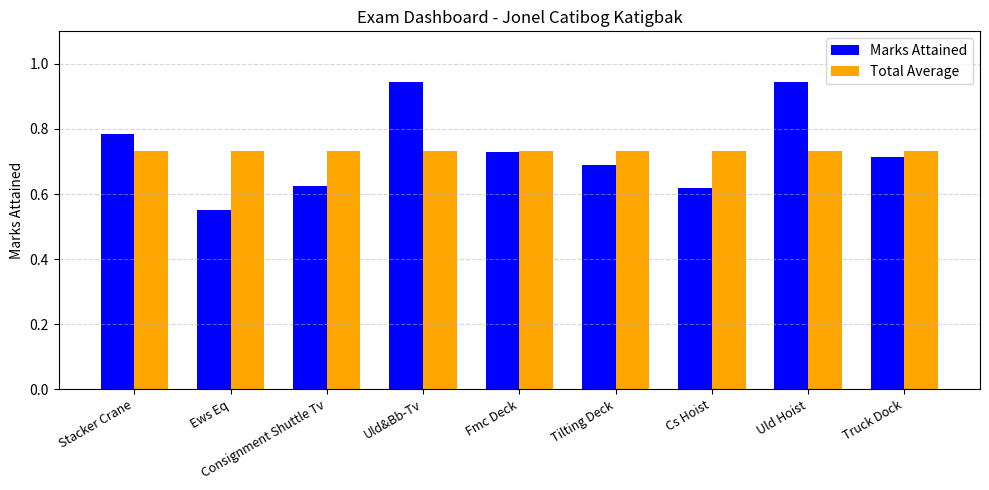

How many categories are shown in the chart?

9